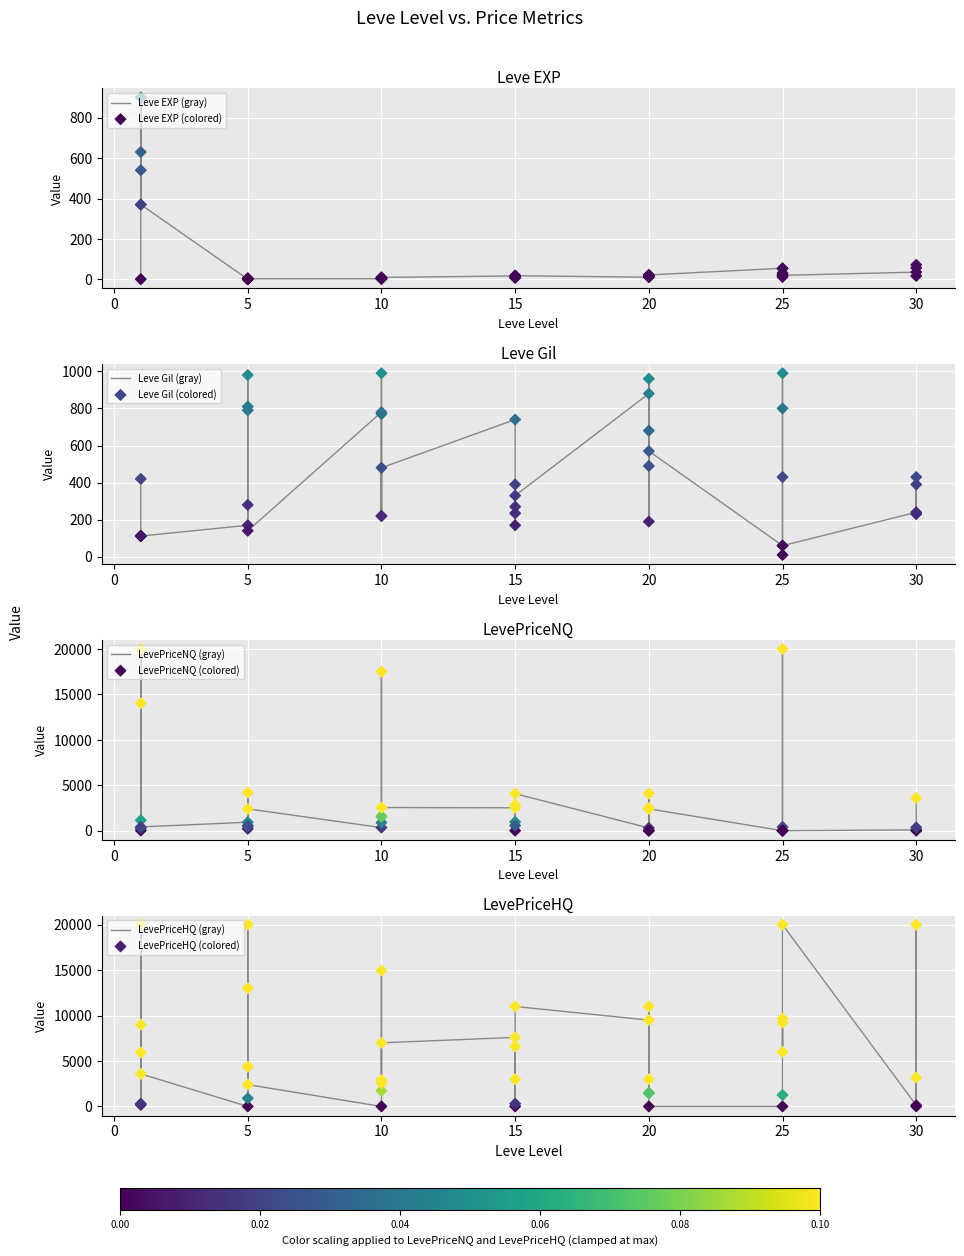

Is the value of Leve Gil at 25 greater than the value of Leve EXP at 15?

Yes